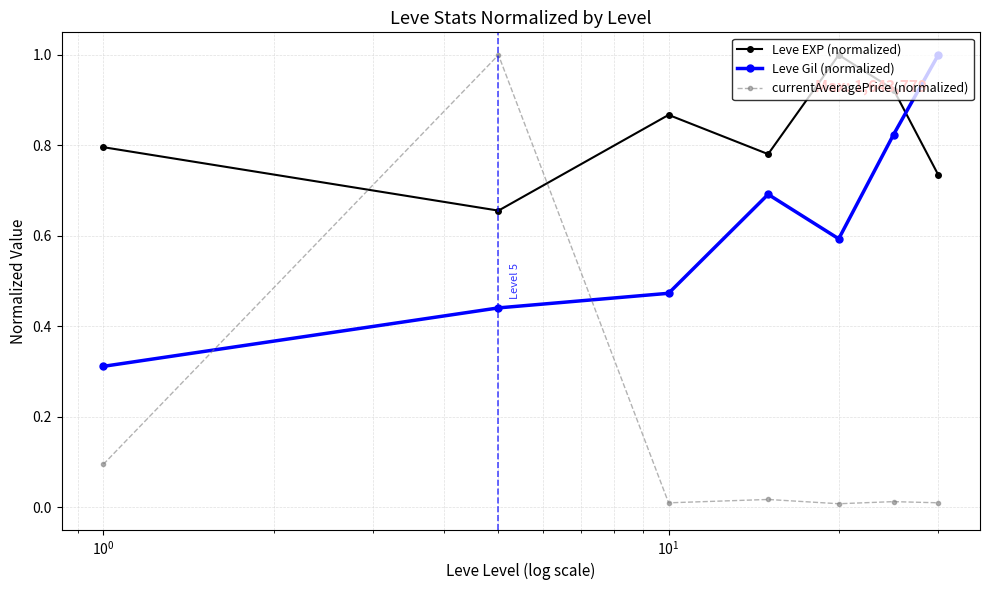

Which series has the widest spread of values?

currentAveragePrice (normalized)